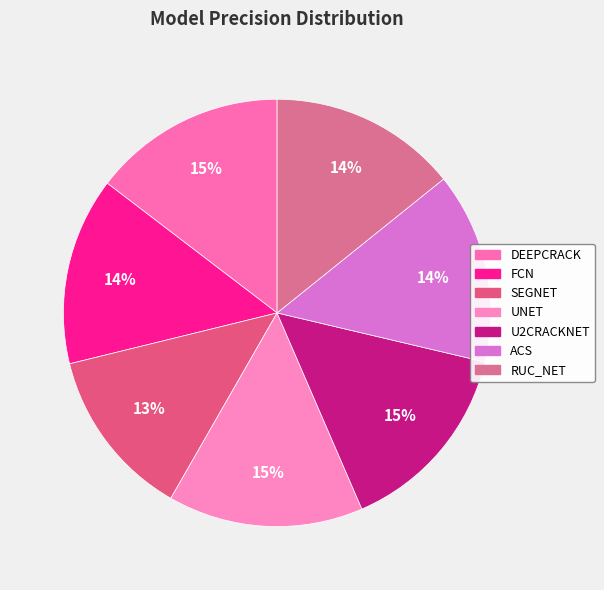

Is the sum of ACS and RUC_NET greater than half?

No